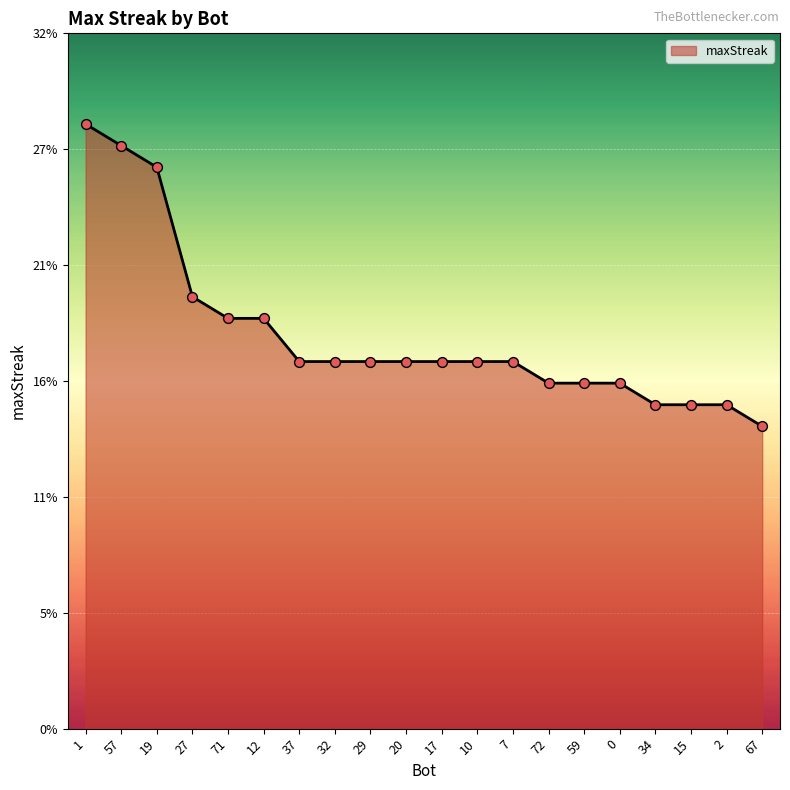

Does the chart have visible grid lines?

Yes